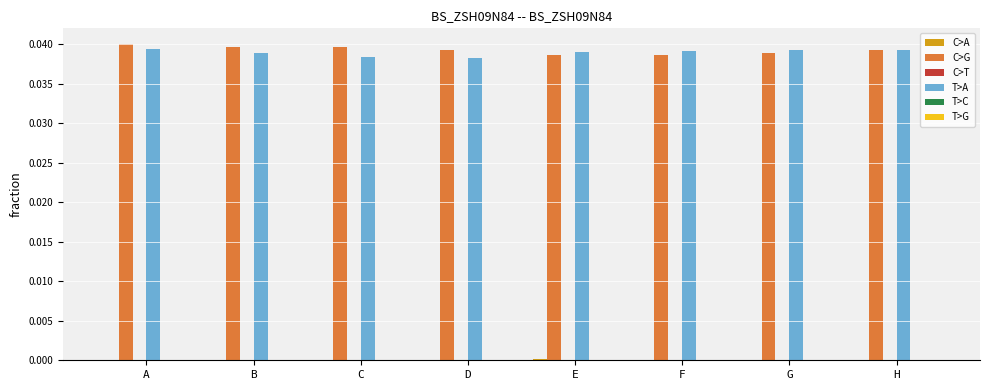

At which category is the sum across all series the highest?

A